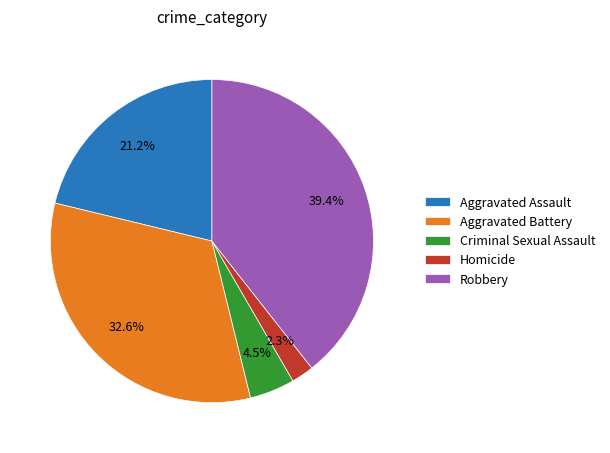

What percentage is NOT represented by Criminal Sexual Assault?

95.5%